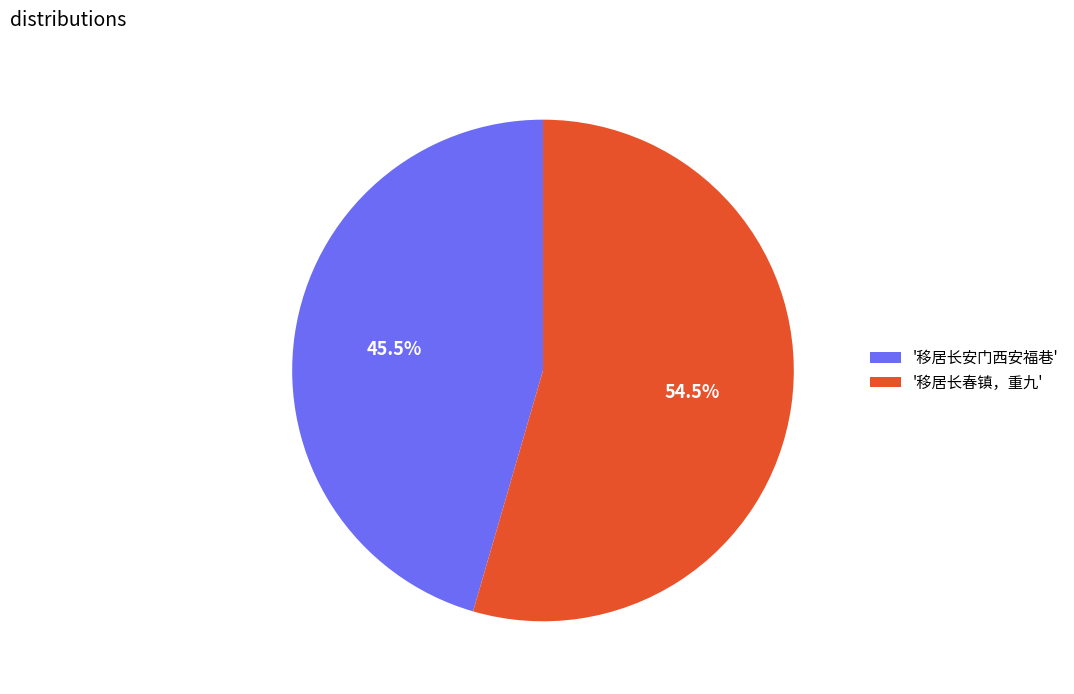

What portion of the pie excludes '移居长安门西安福巷'?

54.5%